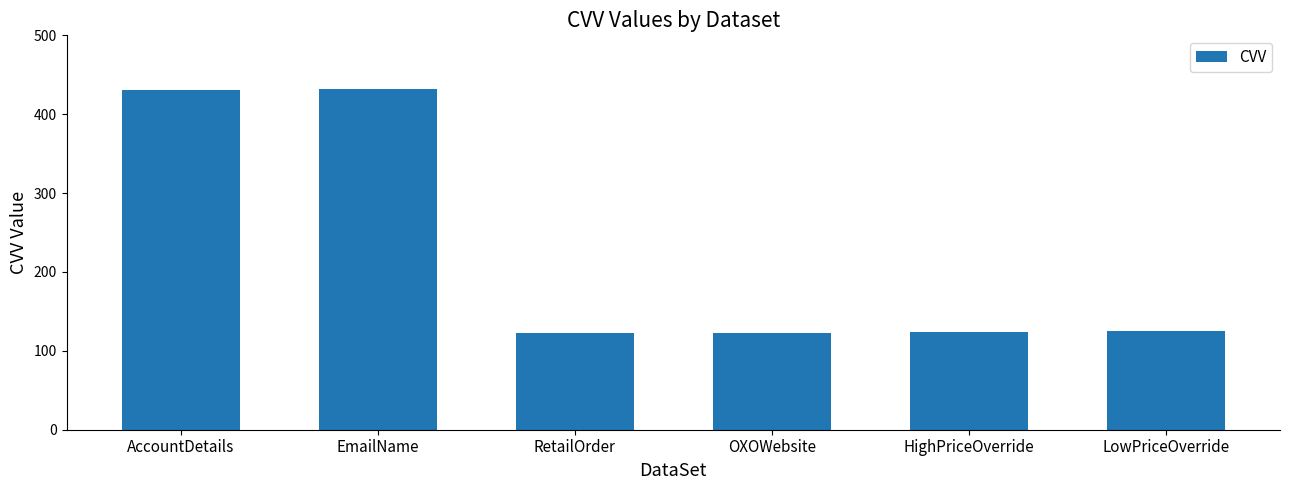

How many distinct data groups are displayed?

1